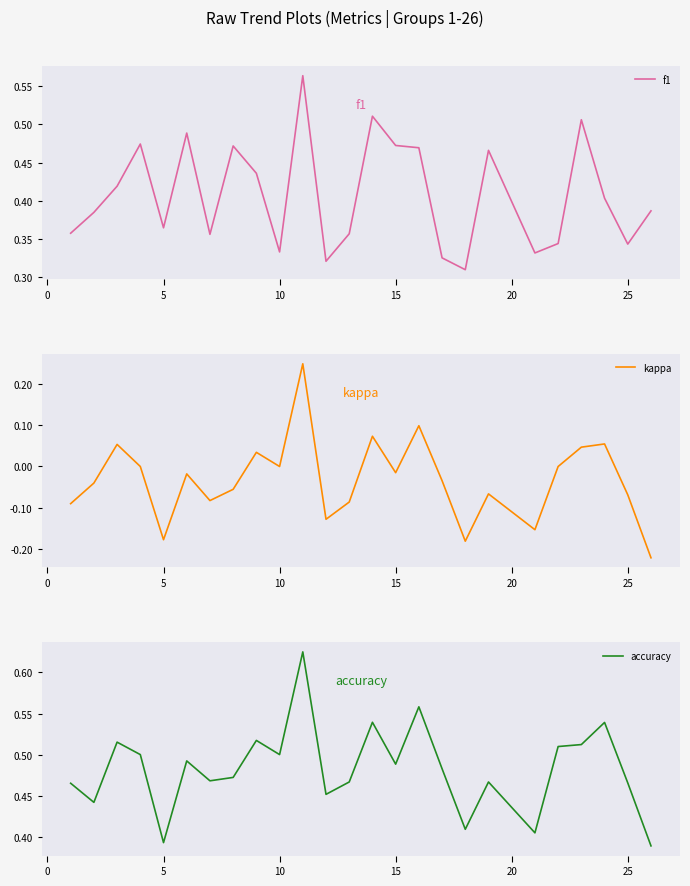

What is the difference between the highest and lowest values at 25?

0.6